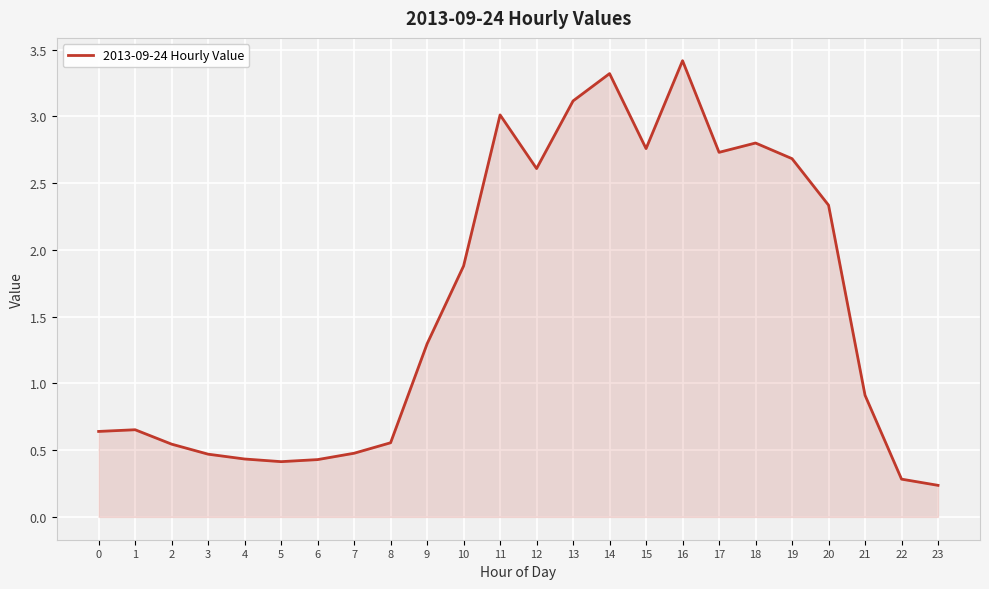

Which category has the highest value across all series?

16